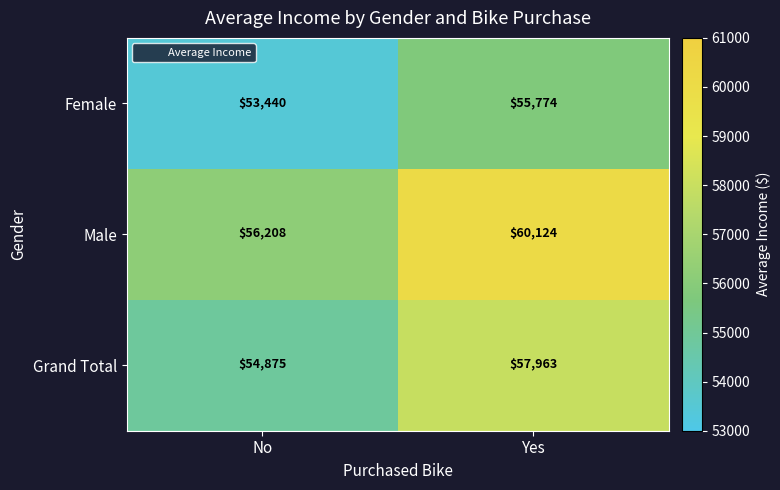

Rank the series at No from lowest to highest value.

Female, Grand Total, Male